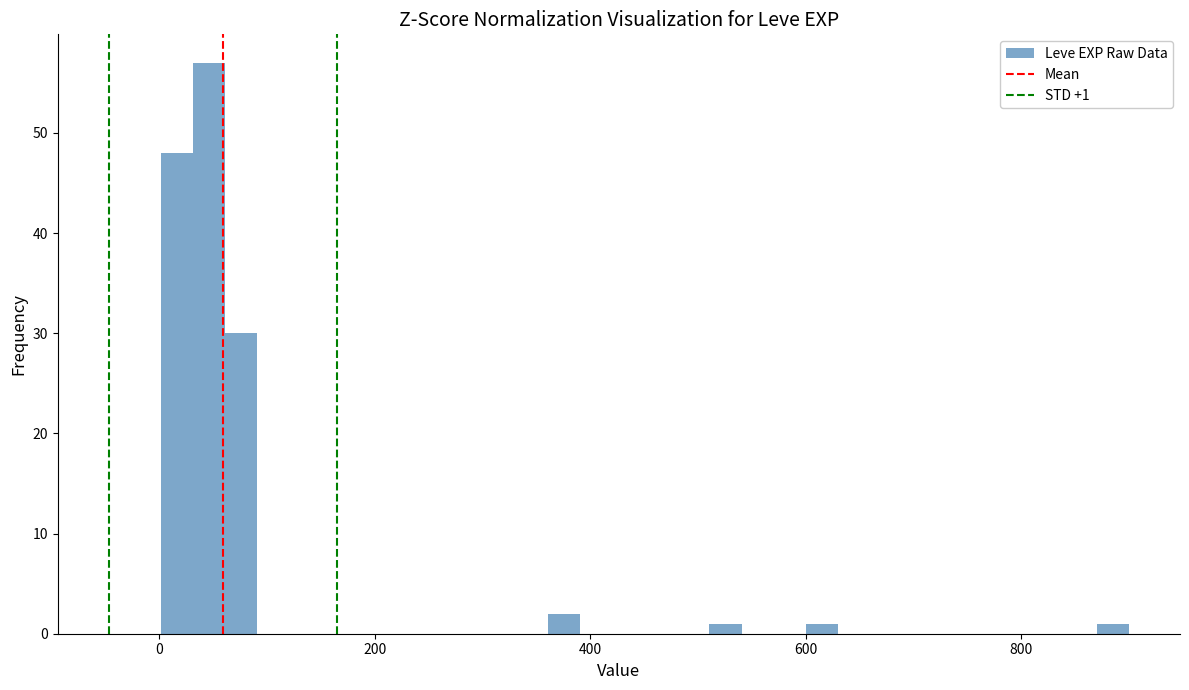

Around what value on the x-axis is the tallest bar? Give the approximate position of its centre, as read against the axis.

40